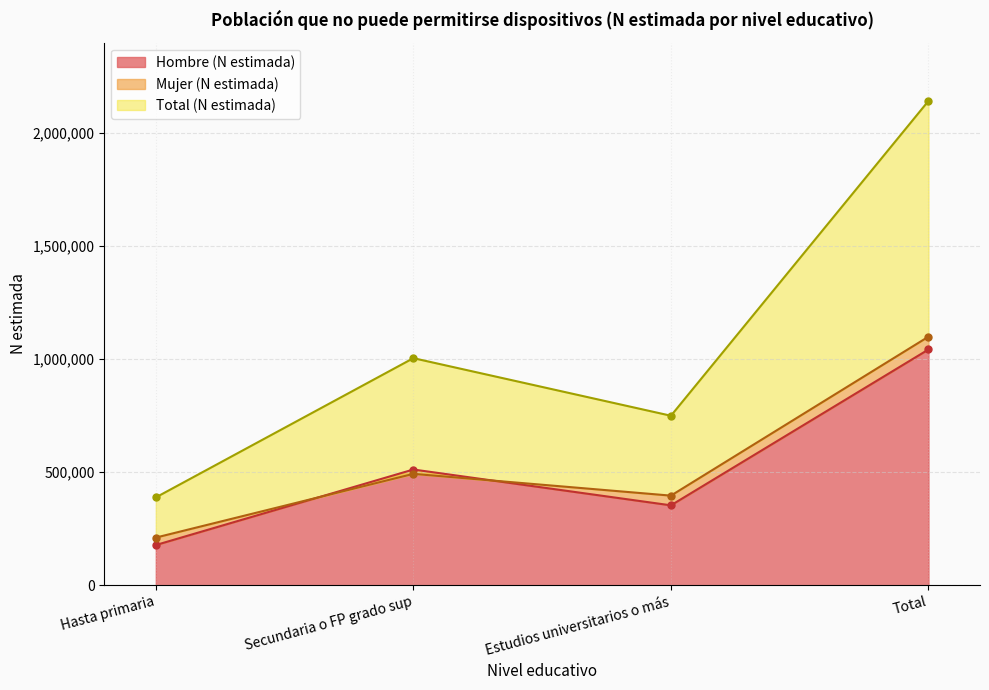

At which label does Mujer (N estimada) reach its peak?

Total